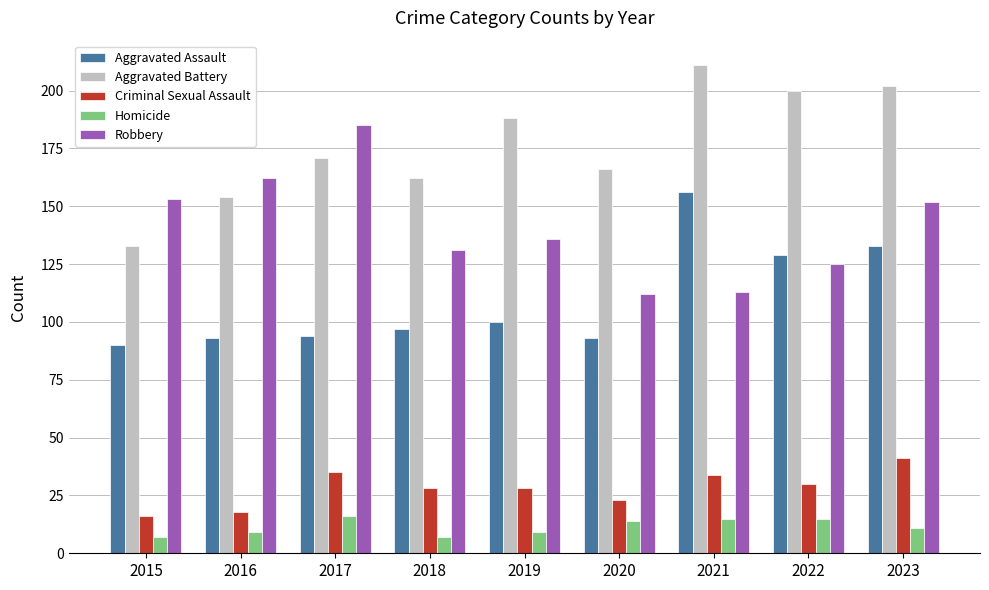

Rank the categories by Aggravated Battery value from highest to lowest.

2021, 2023, 2022, 2019, 2017, 2020, 2018, 2016, 2015